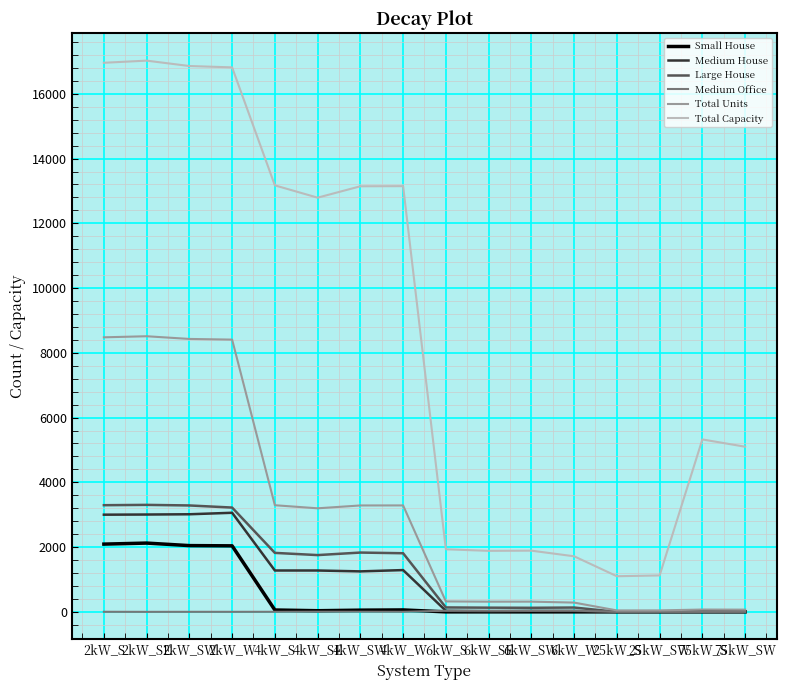

True or false: Total Units and Total Capacity cross at least once.

False